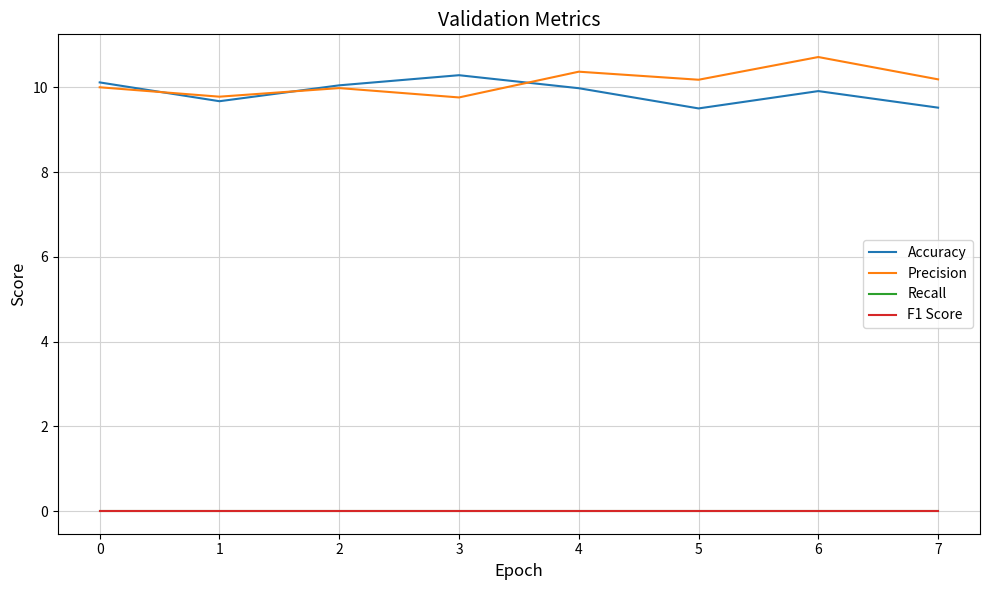

Does the chart have visible grid lines?

Yes